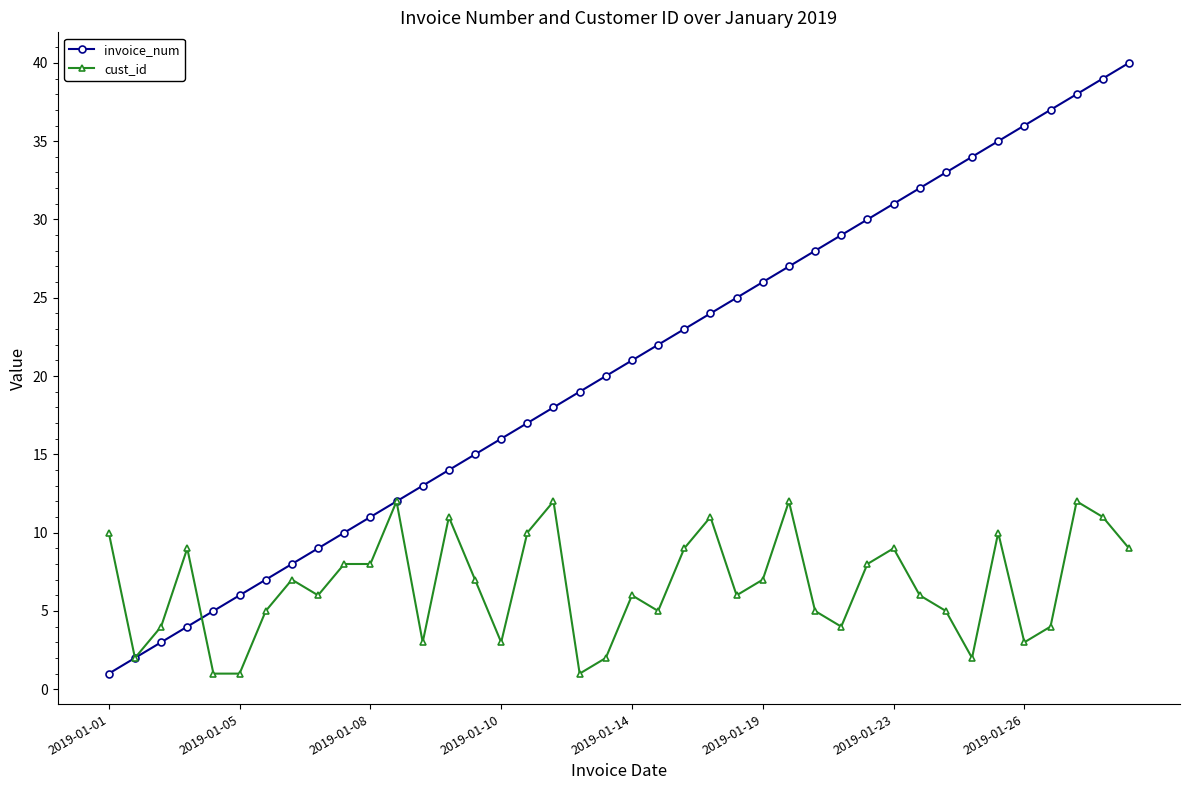

True or false: invoice_num has more than 0 interior local peaks.

False